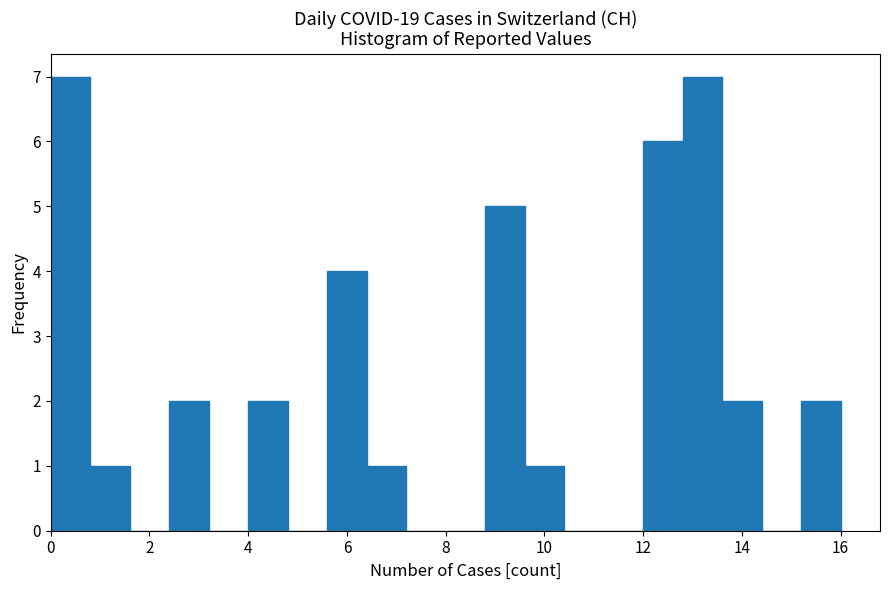

Reading left to right, list every bar in this chart as the range it spans on the x-axis followed by its height. The values are not printed on the chart, so give them approximately, as read against the axis.

0.0 to 0.8: 7
0.8 to 1.6: 1
1.6 to 2.4: 0
2.4 to 3.2: 2
3.2 to 4.0: 0
4.0 to 4.8: 2
4.8 to 5.6: 0
5.6 to 6.4: 4
6.4 to 7.2: 1
7.2 to 8.0: 0
8.0 to 8.8: 0
8.8 to 9.6: 5
9.6 to 10.4: 1
10.4 to 11.2: 0
11.2 to 12.0: 0
12.0 to 12.8: 6
12.8 to 13.6: 7
13.6 to 14.4: 2
14.4 to 15.2: 0
15.2 to 16.0: 2